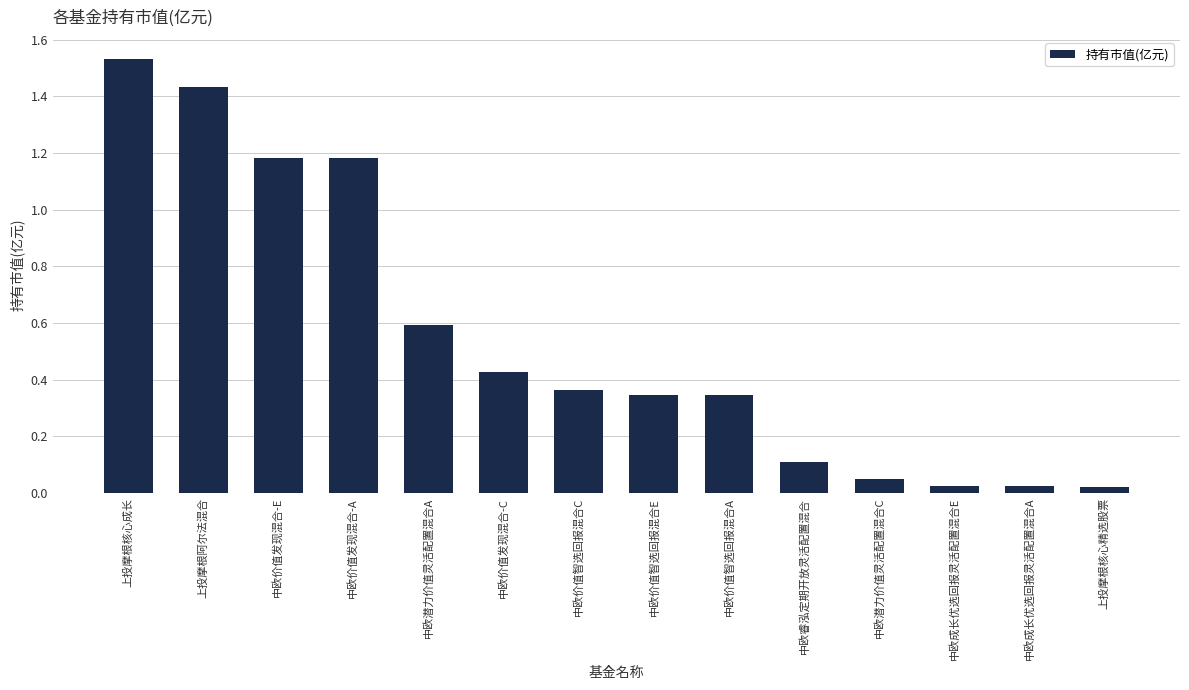

What is the sum of the values at 中欧价值发现混合-C and 中欧潜力价值灵活配置混合C?

0.5